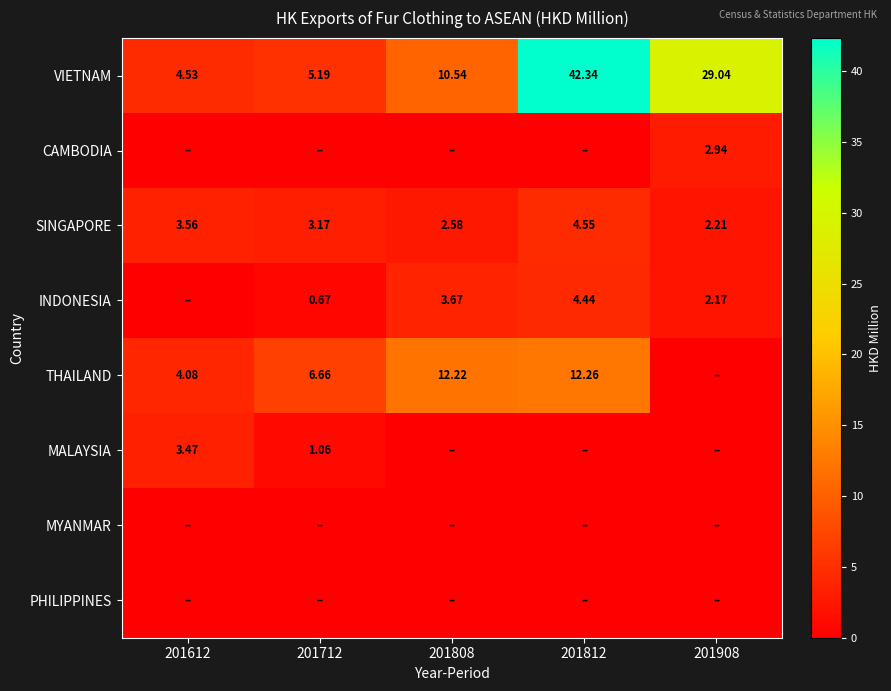

Is the value of VIETNAM at 201812 greater than the value of INDONESIA at 201808?

Yes